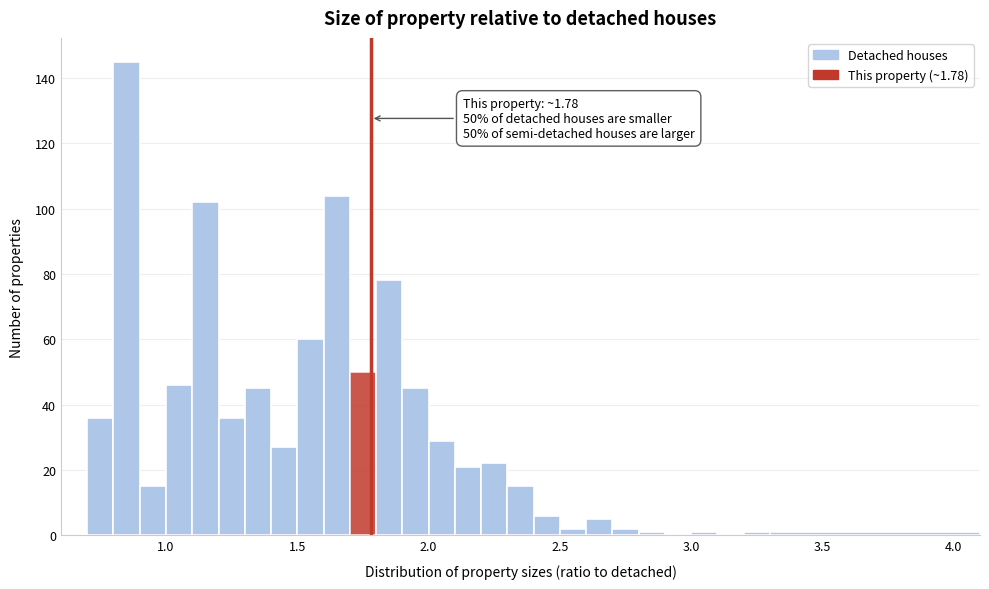

Read against the x-axis, roughly where is the centre of the tallest bar?

0.85